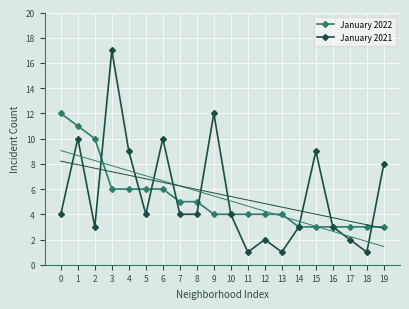

Rank the series at 14 from lowest to highest value.

January 2022, January 2021